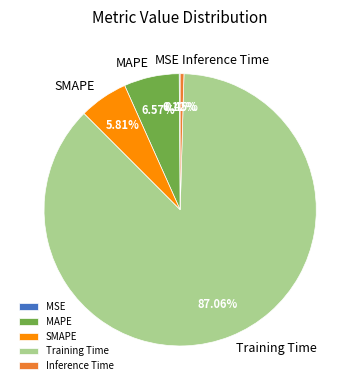

Combined, do MAPE and Training Time account for over 50%?

Yes